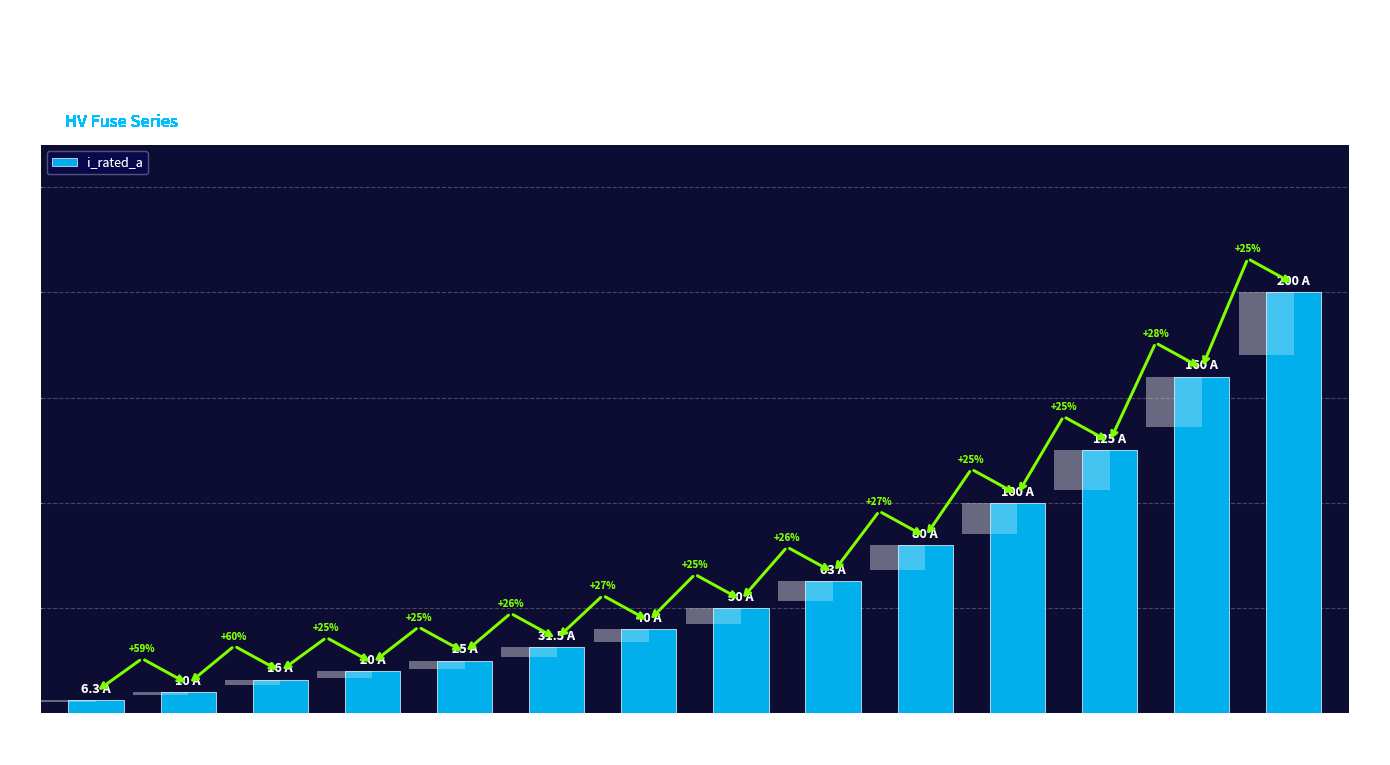

What is the smallest value displayed?

6.3